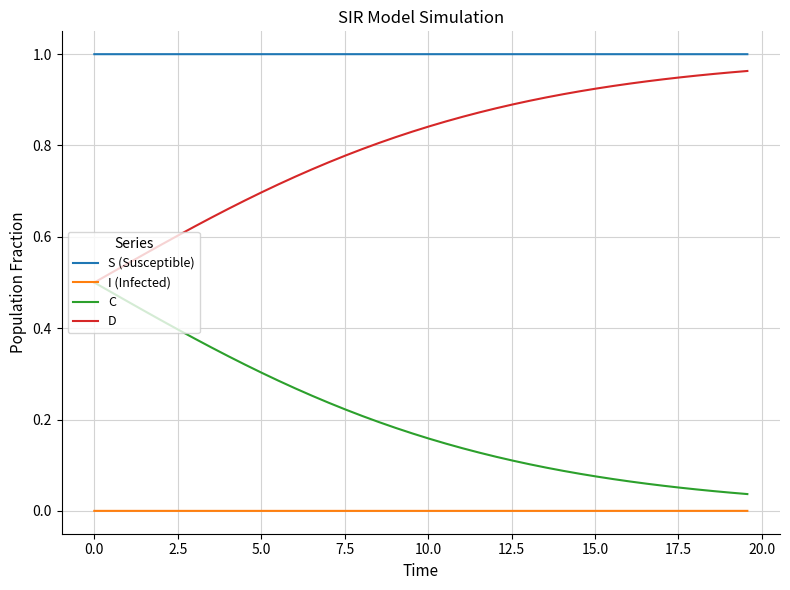

Which series has the largest total across all categories?

S (Susceptible)